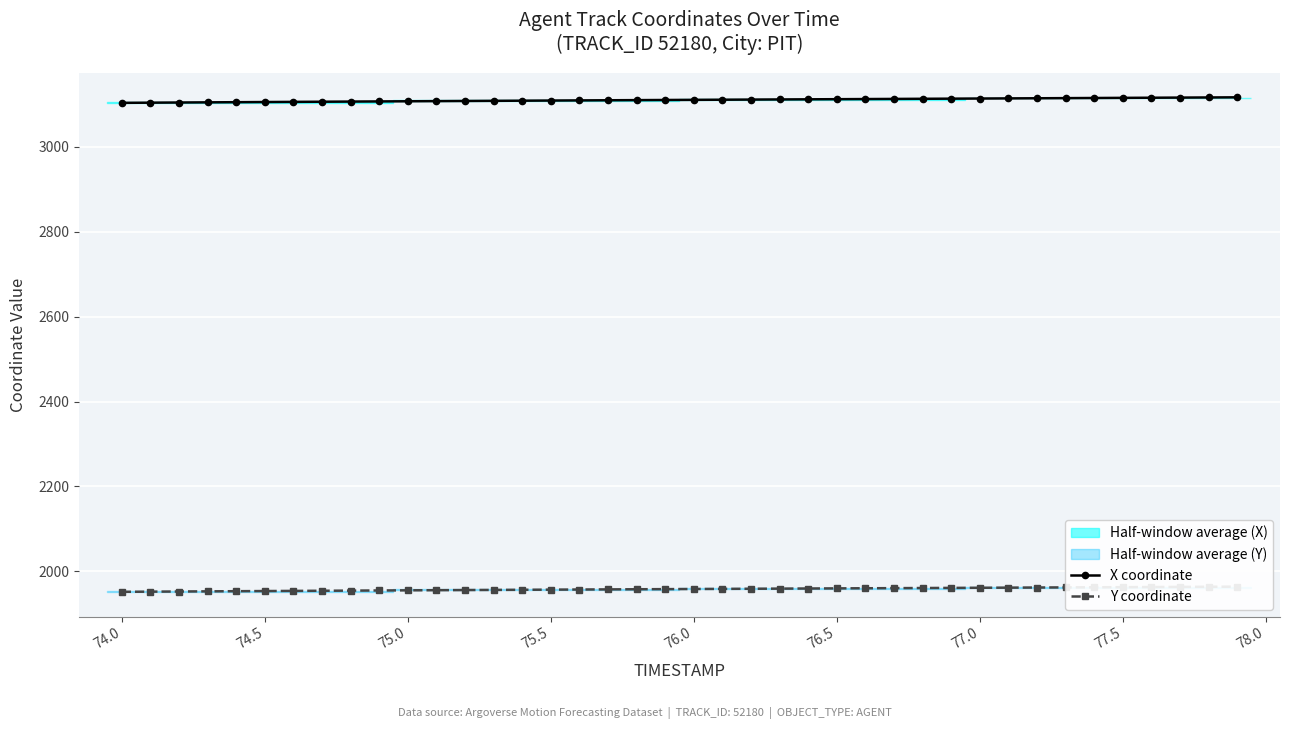

What is the maximum value for X coordinate?

3116.9